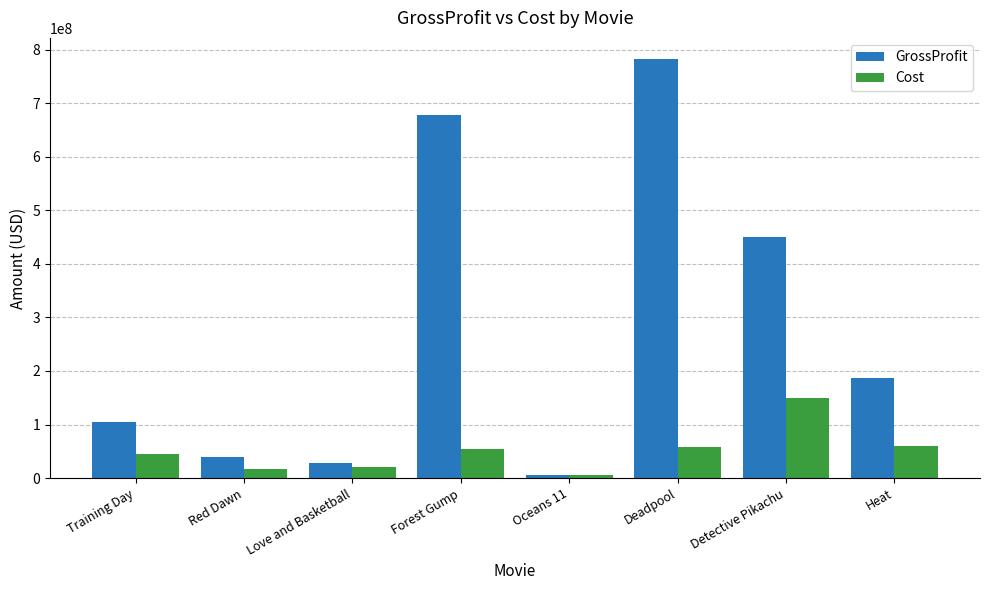

How many categories are shown in the chart?

8